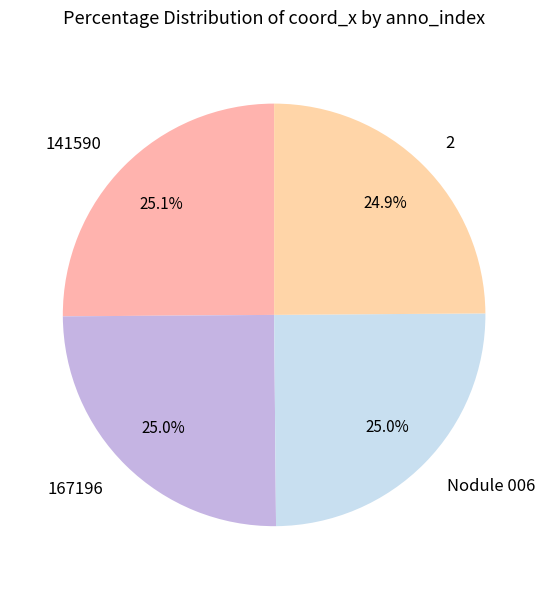

How many segments does this pie chart have?

4